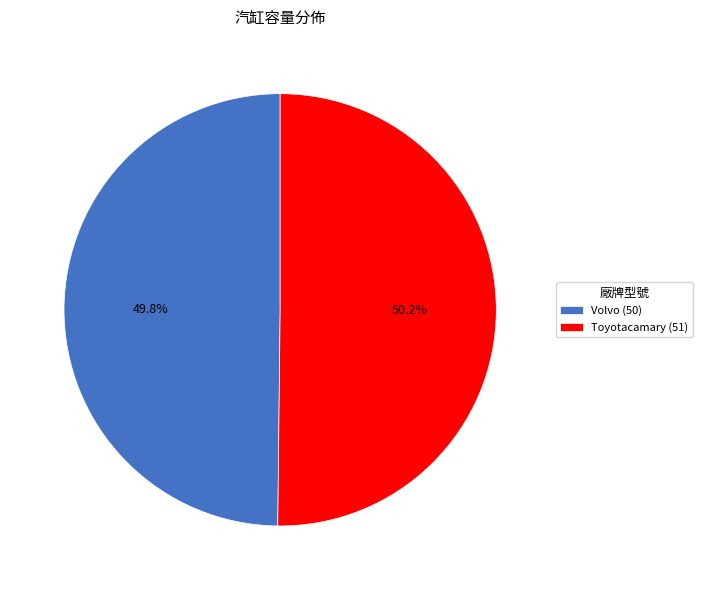

Does any single category account for the majority?

Yes